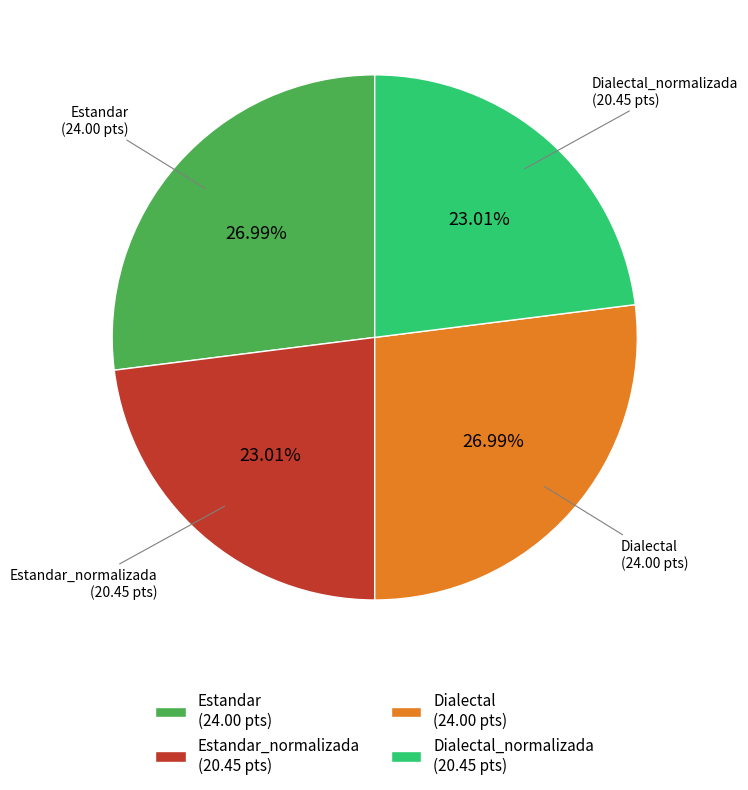

Is Estandar_normalizada (20.45 pts) the majority of the pie?

No